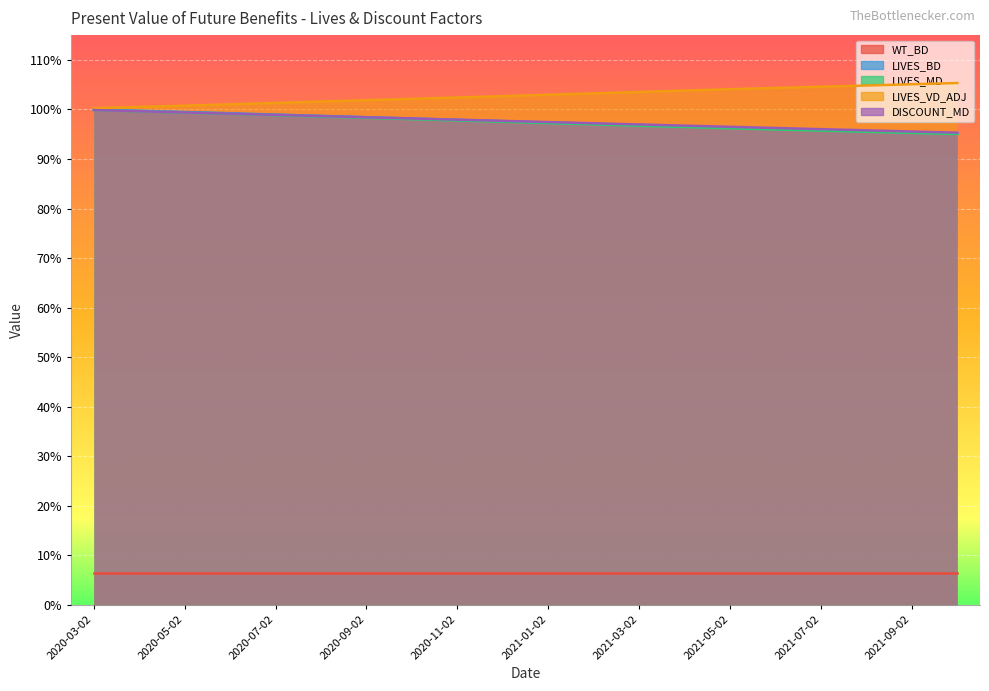

Rank the categories by LIVES_MD value from lowest to highest.

2021-10-02, 2021-09-02, 2021-08-02, 2021-07-02, 2021-06-02, 2021-05-02, 2021-04-02, 2021-03-02, 2021-02-02, 2021-01-02, 2020-12-02, 2020-11-02, 2020-10-02, 2020-09-02, 2020-08-02, 2020-07-02, 2020-06-02, 2020-05-02, 2020-04-02, 2020-03-02